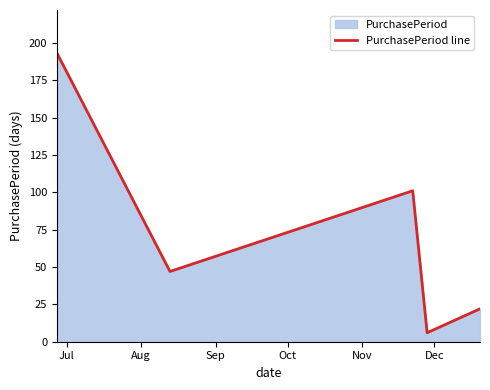

How many interior local peaks (higher than both neighbors) does the data have?

1